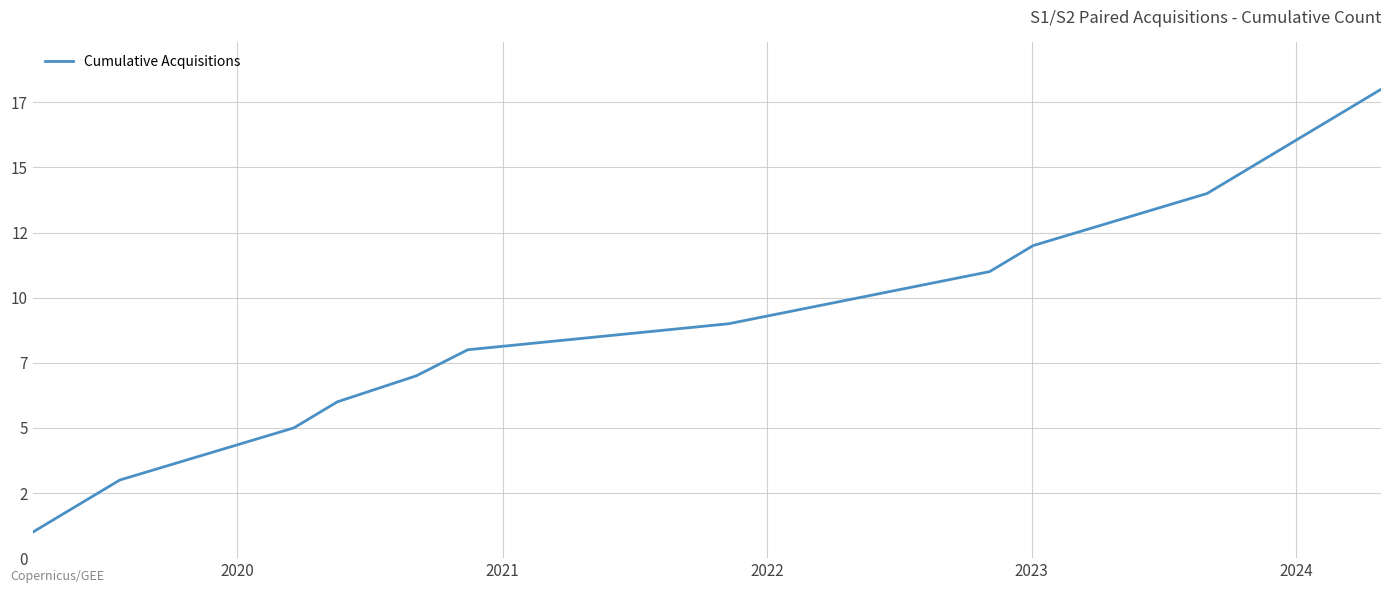

Is this an area chart (filled region under the line)?

No